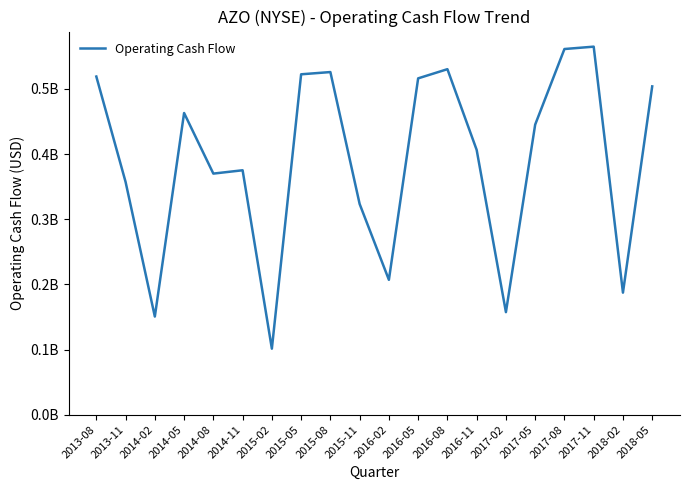

Does the chart display data point markers on the line(s)?

No